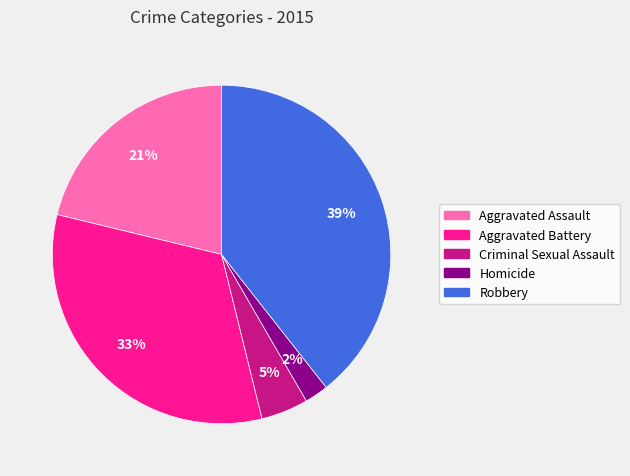

Approximately how many times larger is the value at Aggravated Assault compared to Robbery?

0.5